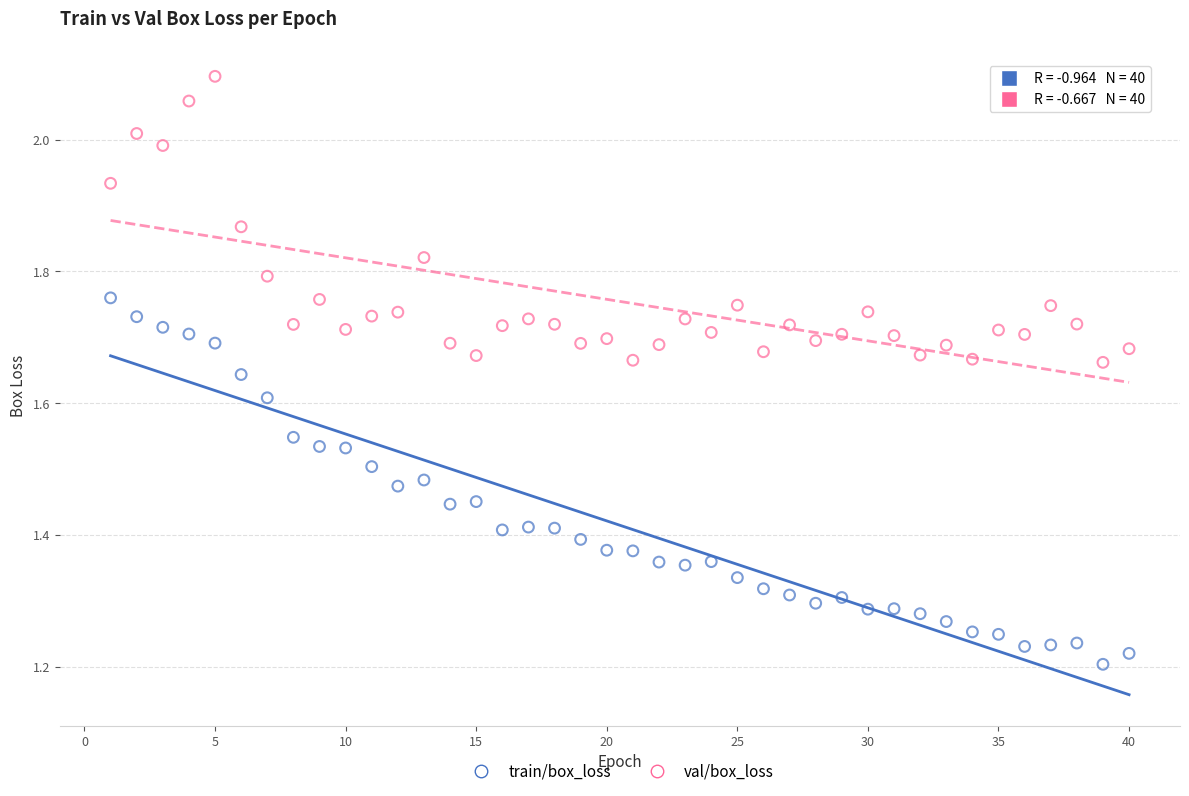

Which series contains the highest Y value?

val/box_loss